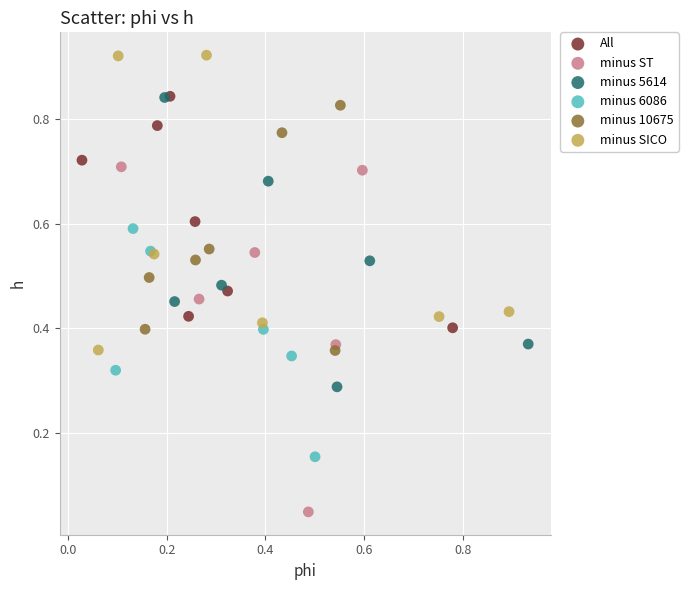

Which series contains the highest Y value?

minus SICO